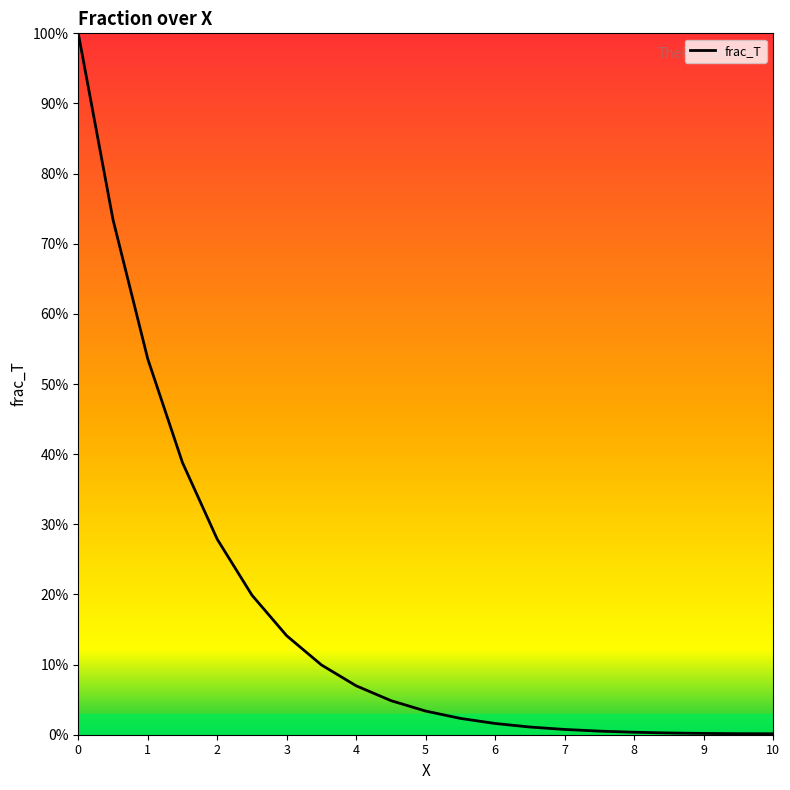

Is this an area chart (filled region under the line)?

Yes